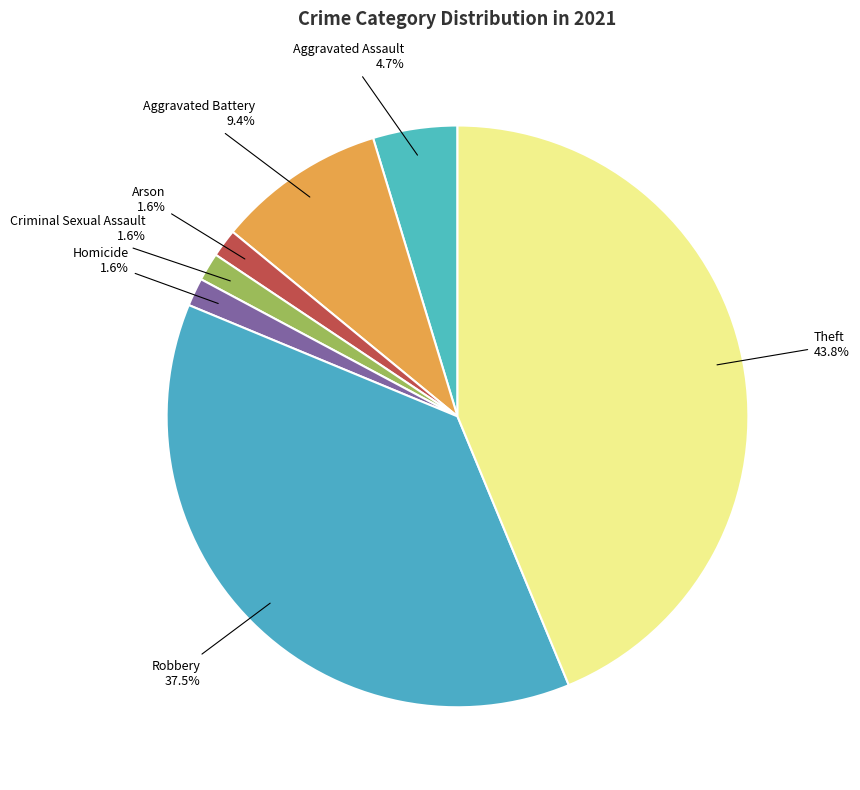

Rank the categories by value from lowest to highest.

Arson, Criminal Sexual Assault, Homicide, Aggravated Assault, Aggravated Battery, Robbery, Theft